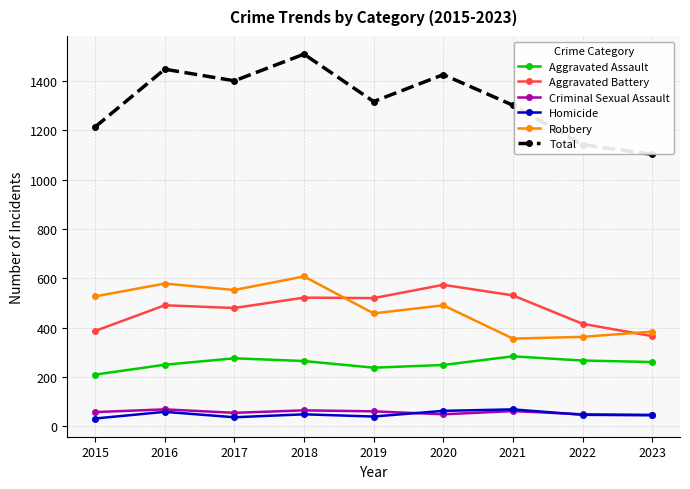

What is the value of the Aggravated Assault point at the 9th from the left?

261